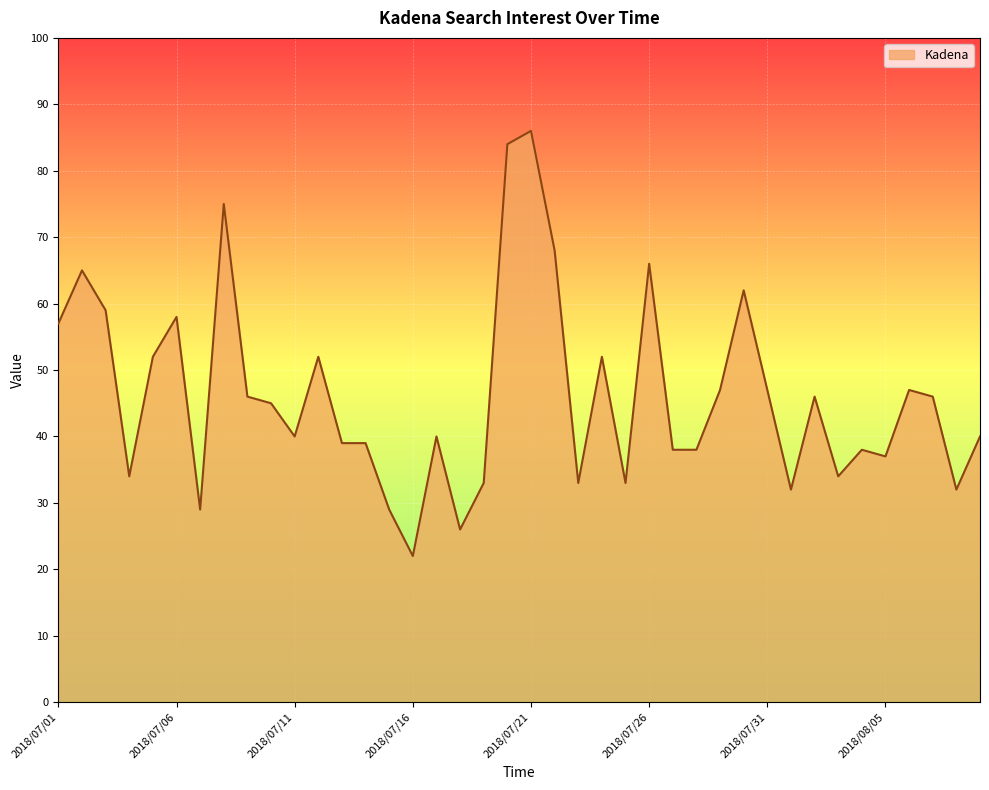

What is the minimum value shown in the chart?

22